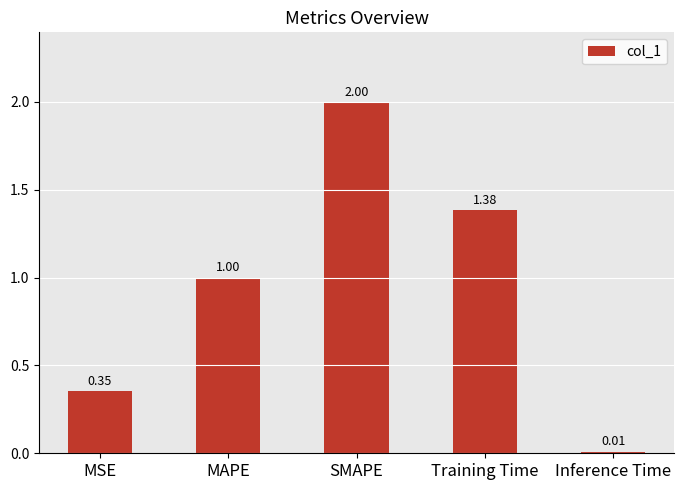

What is the change in value from MSE to SMAPE?

+1.6